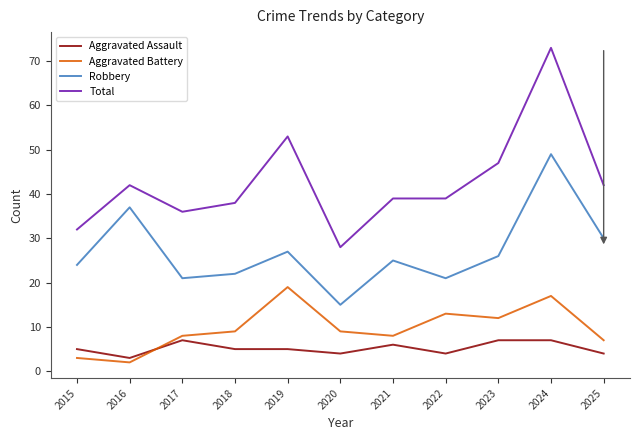

Rank the series by their maximum value, from highest to lowest.

Total, Robbery, Aggravated Battery, Aggravated Assault